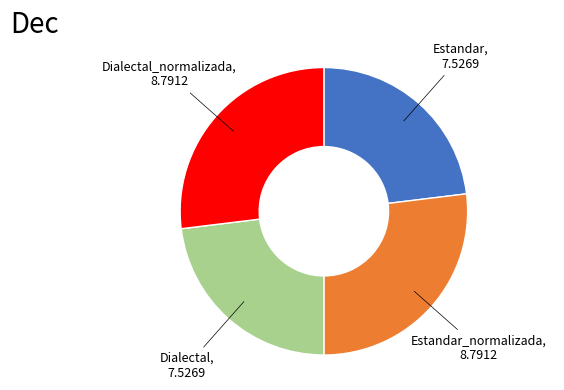

Is there a majority slice in this chart?

No